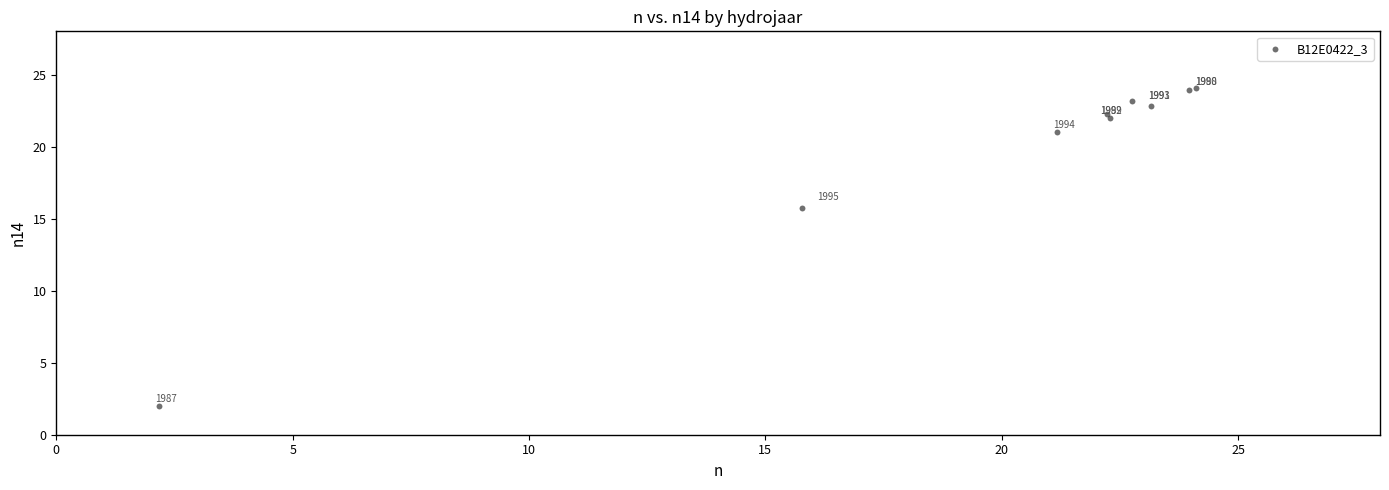

What Y value in the scatter plot is closest to 13?

15.7